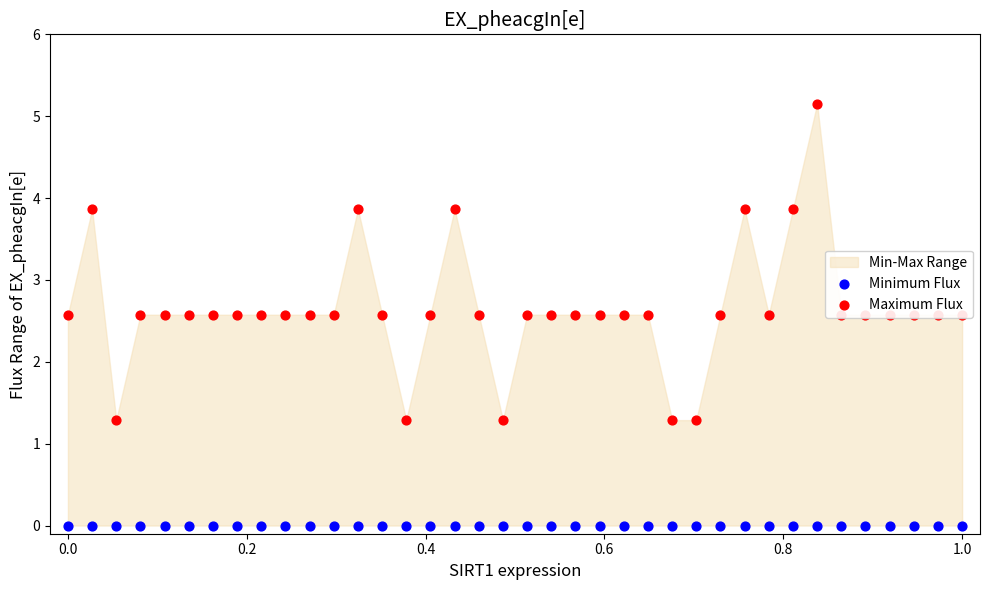

At how many categories does at least one series exceed 1?

38